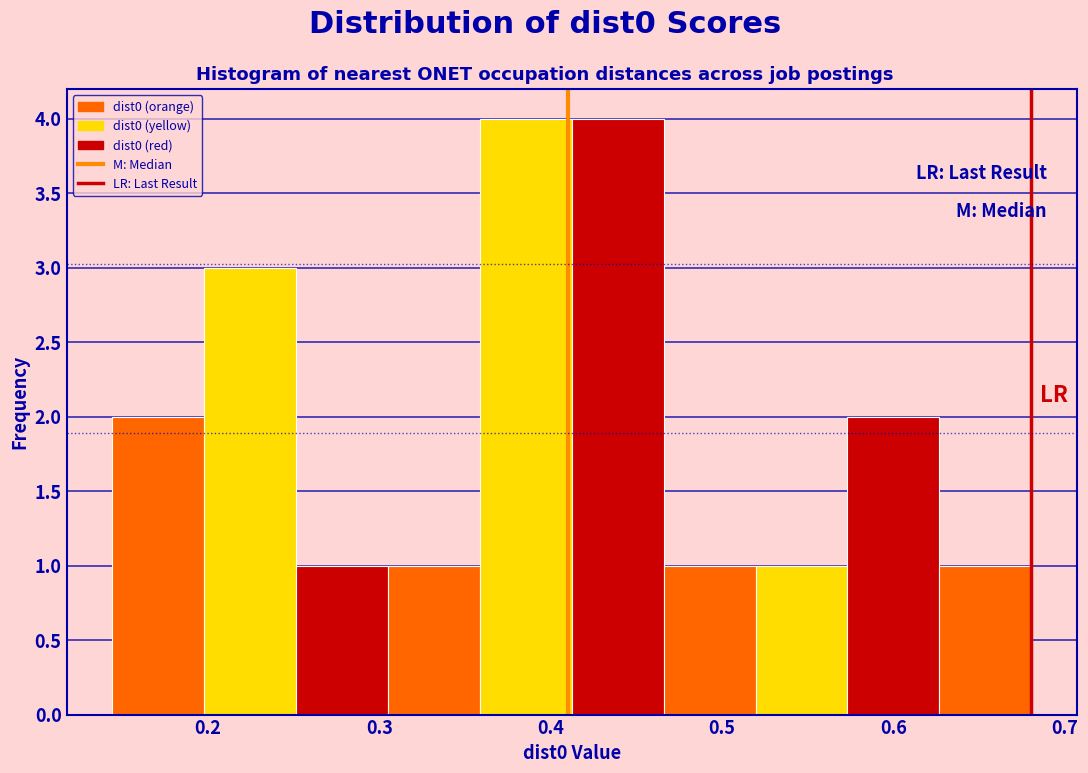

What is the height of the bar covering 0.52 to 0.57 on the x-axis? Neither the bar edges nor the heights are printed on the chart, so give them approximately, as read against the axes.

1